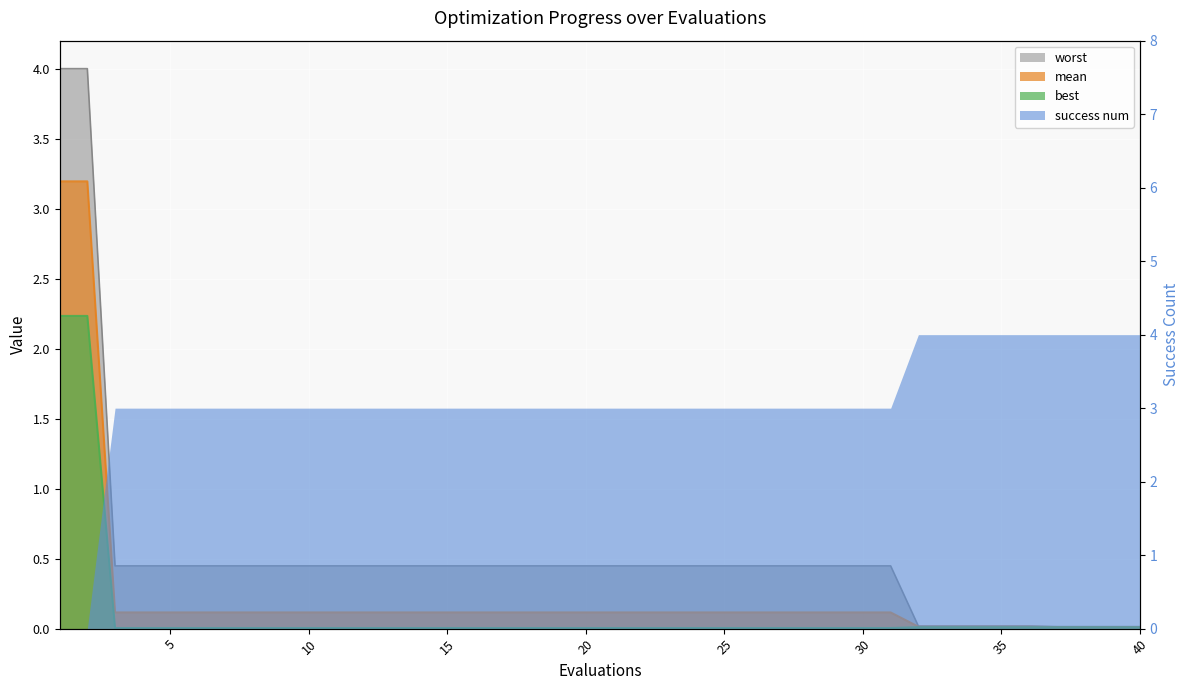

Rank the categories by mean value from lowest to highest.

37, 38, 39, 40, 32, 33, 34, 35, 36, 3, 4, 5, 6, 7, 8, 9, 10, 11, 12, 13, 14, 15, 16, 17, 18, 19, 20, 21, 22, 23, 24, 25, 26, 27, 28, 29, 30, 31, 1, 2